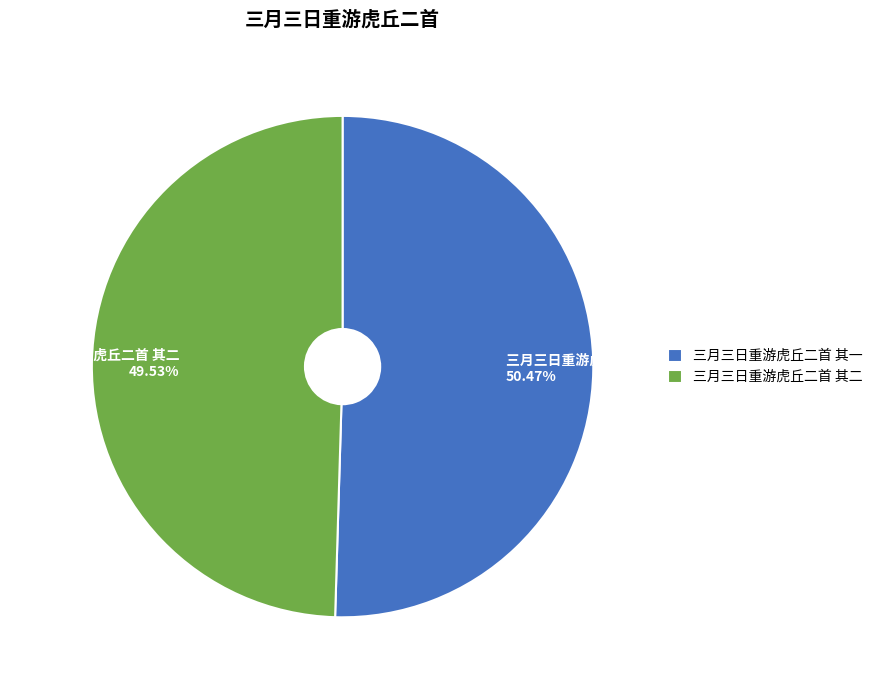

Which slice is the smallest?

三月三日重游虎丘二首 其二